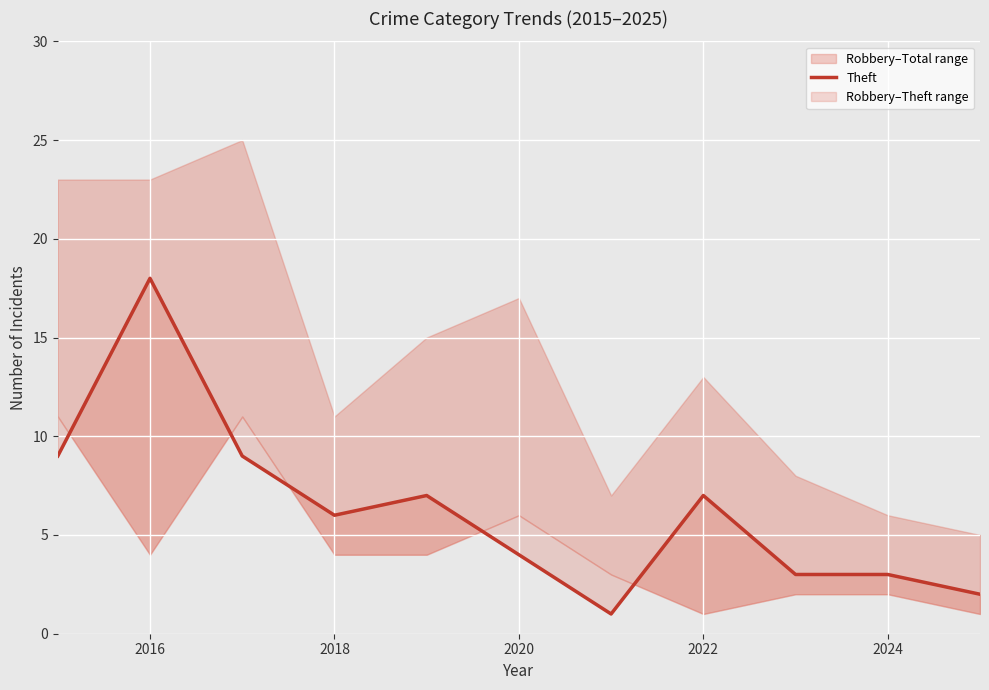

What is the ratio of the value at 2022 to the value at 9?

2.3